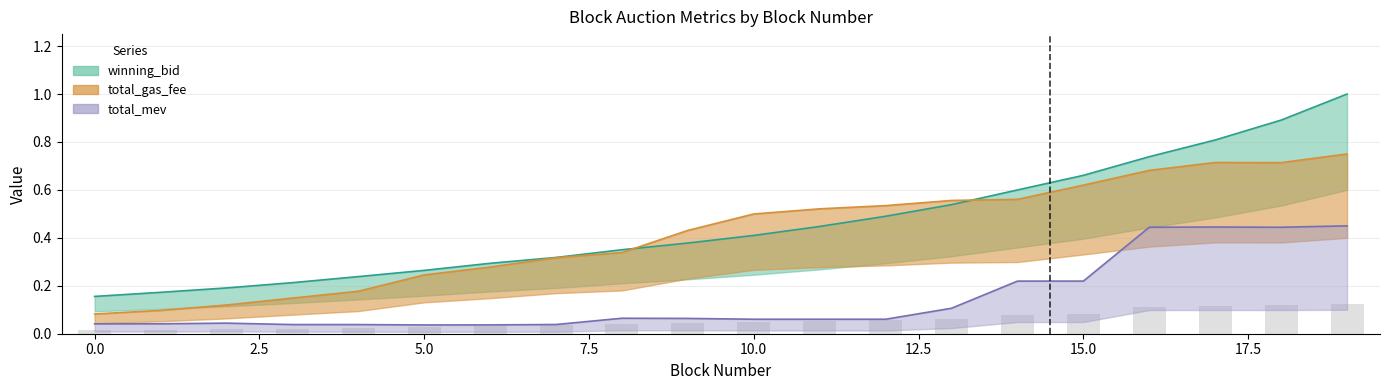

What are all the series names shown in the legend?

winning_bid, total_gas_fee, total_mev